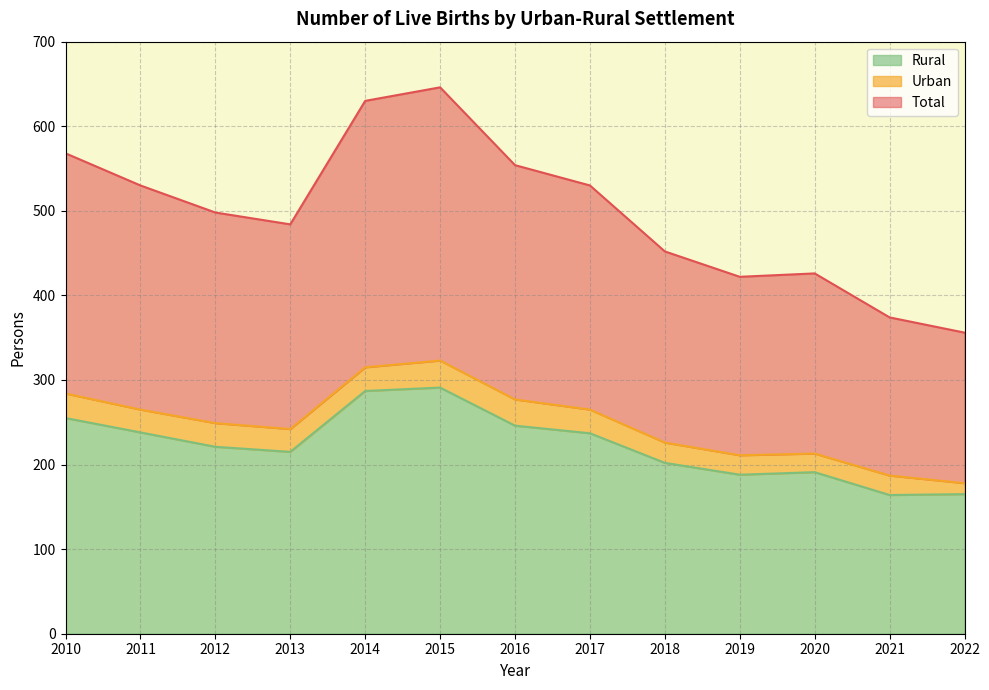

True or false: Total and Rural cross at least once.

False